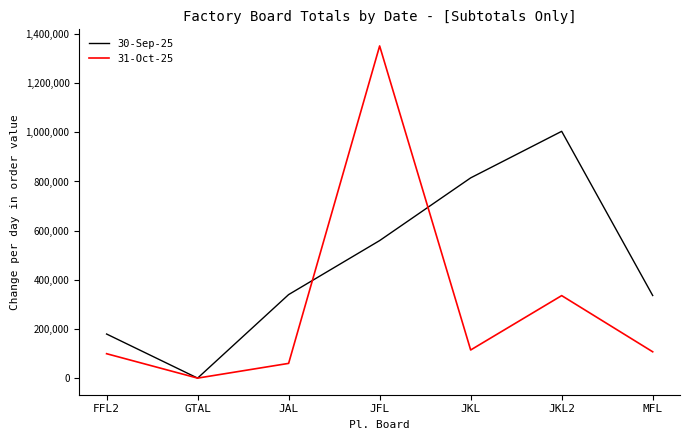

List the series in order of their overall mean, highest first.

30-Sep-25, 31-Oct-25